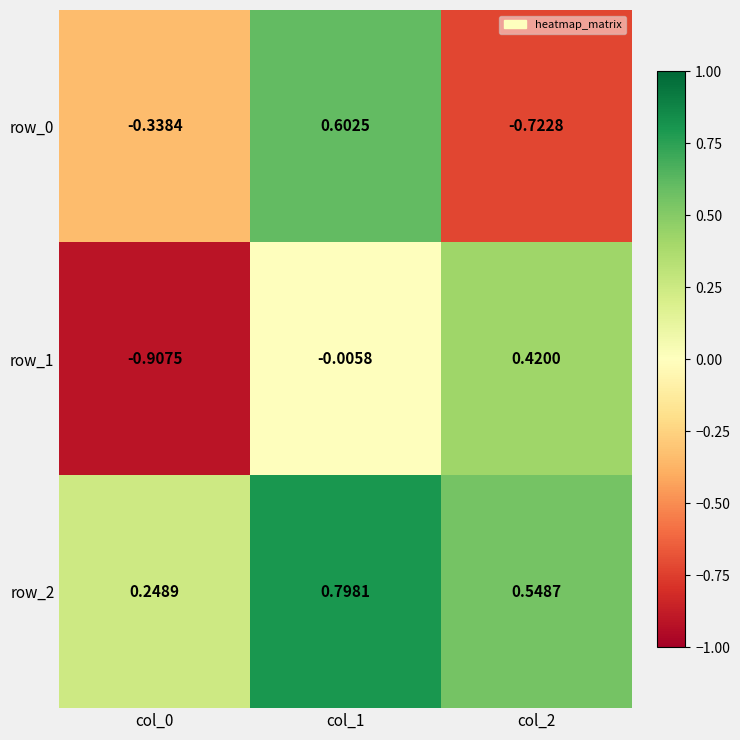

True or false: row_0 has a value of 0.6 at col_1.

True